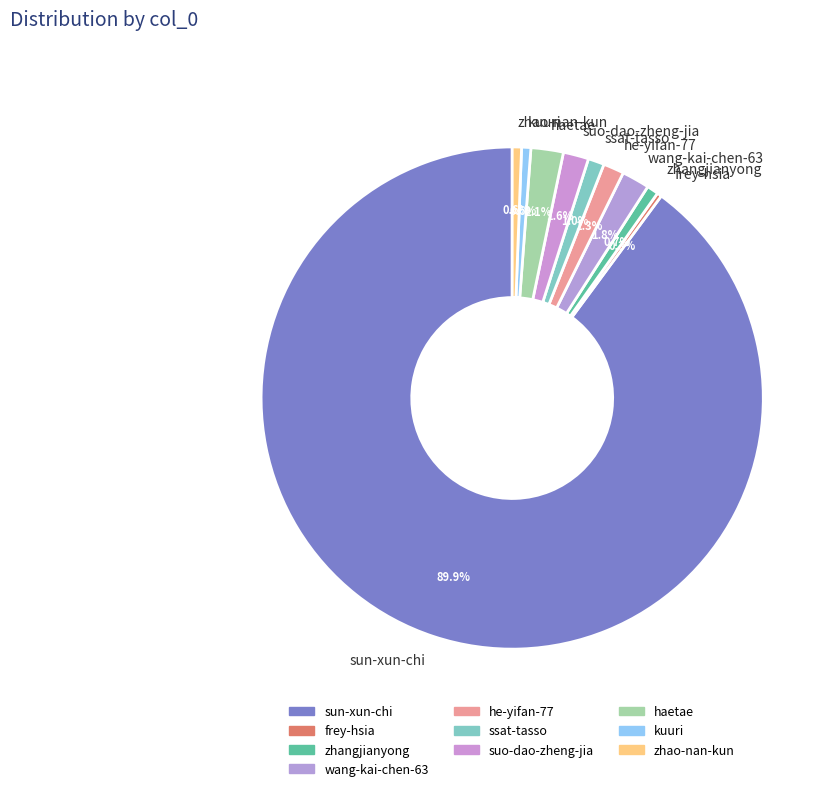

To the nearest percent, what is the average slice percentage?

10%